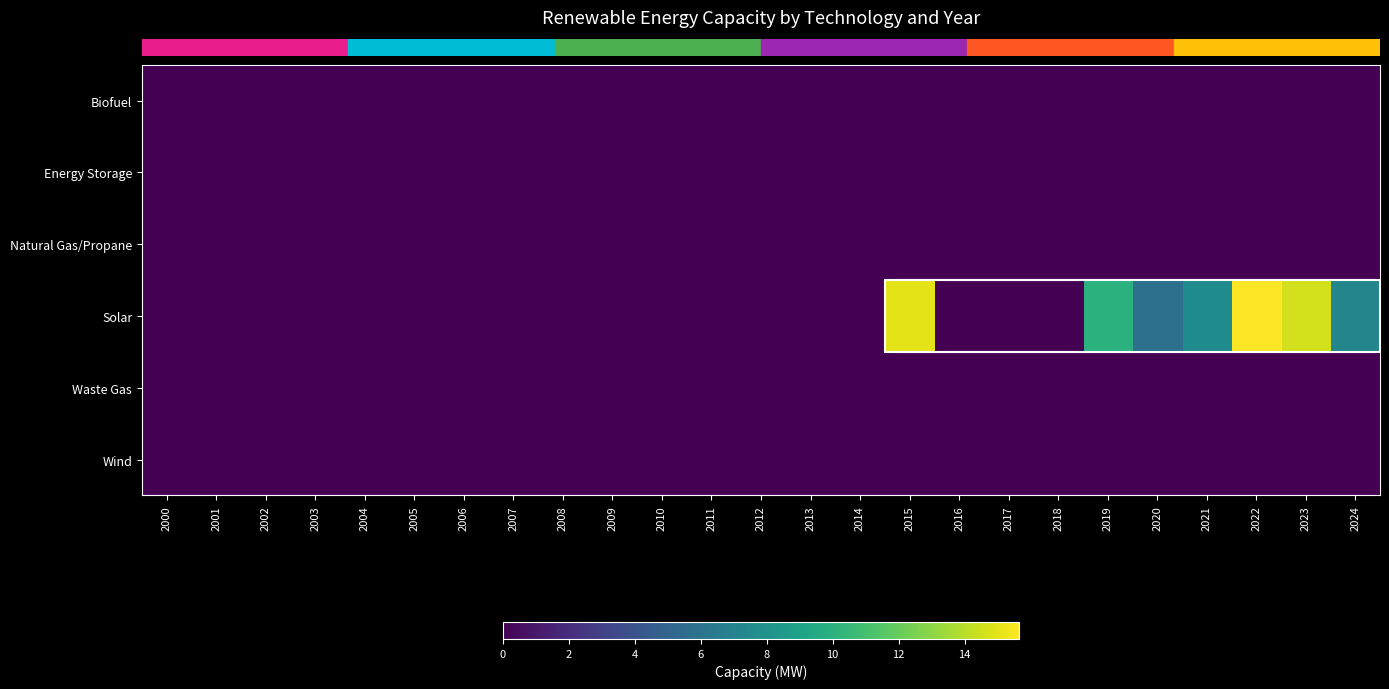

Reading left to right, extract all data points from this chart.

row_0: 0.0	0.0	0.0	0.0	0.0	0.0	0.0	0.0	0.0	0.0	0.0	0.0	0.0	0.0	0.0	0.0	0.0	0.0	0.0	0.0	0.0	0.0	0.0	0.0	0.0
row_1: 0.0	0.0	0.0	0.0	0.0	0.0	0.0	0.0	0.0	0.0	0.0	0.0	0.0	0.0	0.0	0.0	0.0	0.0	0.0	0.0	0.0	0.0	0.0	0.0	0.0
row_2: 0.0	0.0	0.0	0.0	0.0	0.0	0.0	0.0	0.0	0.0	0.0	0.0	0.0	0.0	0.0	0.0	0.0	0.0	0.0	0.0	0.0	0.0	0.0	0.0	0.0
row_3: 0.0	0.0	0.0	0.0	0.0	0.0	0.0	0.0	0.0	0.0	0.0	0.0	0.0	0.0	0.0	15.0	0.0	0.0	0.0	10.0	5.8	7.6	15.7	14.6	7.2
row_4: 0.0	0.0	0.0	0.0	0.0	0.0	0.0	0.0	0.0	0.0	0.0	0.0	0.0	0.0	0.0	0.0	0.0	0.0	0.0	0.0	0.0	0.0	0.0	0.0	0.0
row_5: 0.0	0.0	0.0	0.0	0.0	0.0	0.0	0.0	0.0	0.0	0.0	0.0	0.0	0.0	0.0	0.0	0.0	0.0	0.0	0.0	0.0	0.0	0.0	0.0	0.0